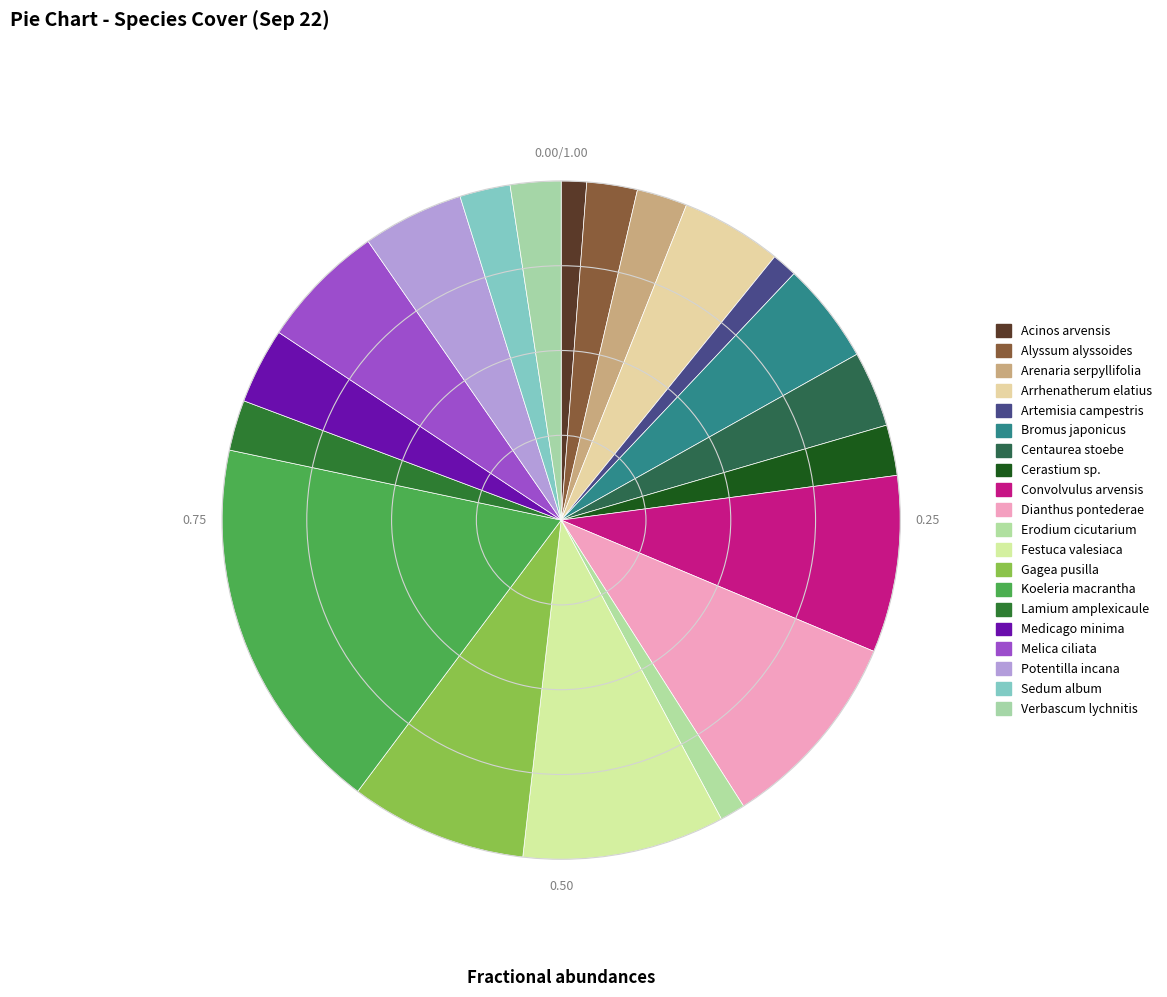

Count the number of slices in the pie.

20